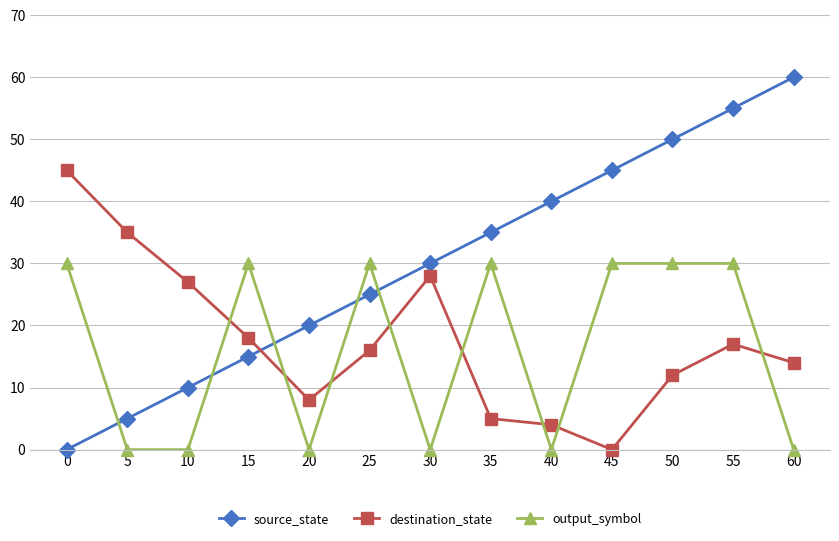

What is the sum of all destination_state values?

229